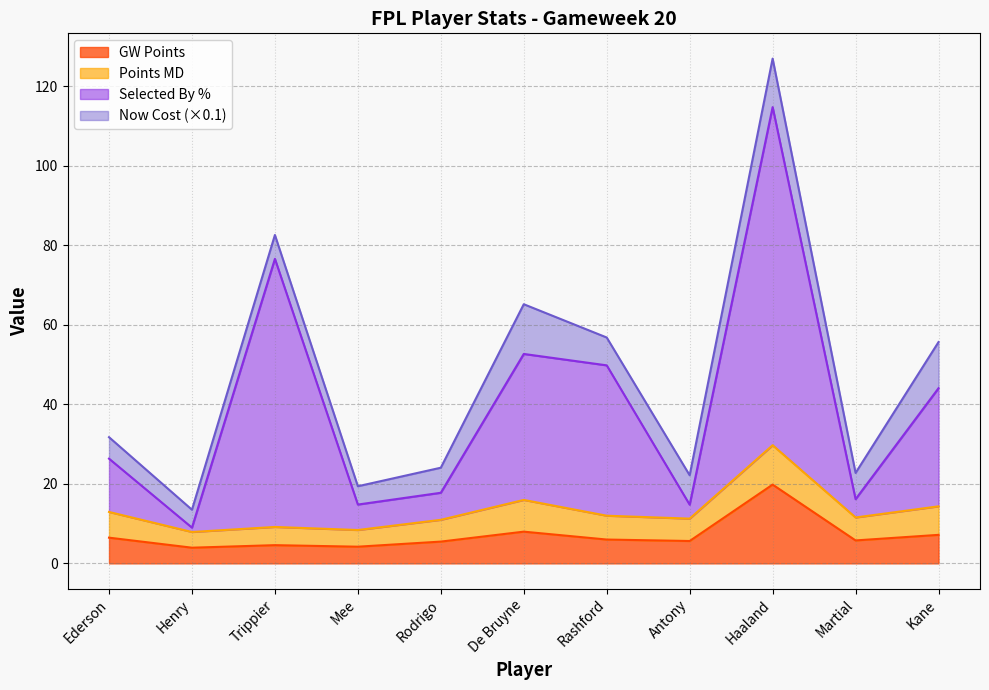

What is the total value across all series at Haaland?

126.9